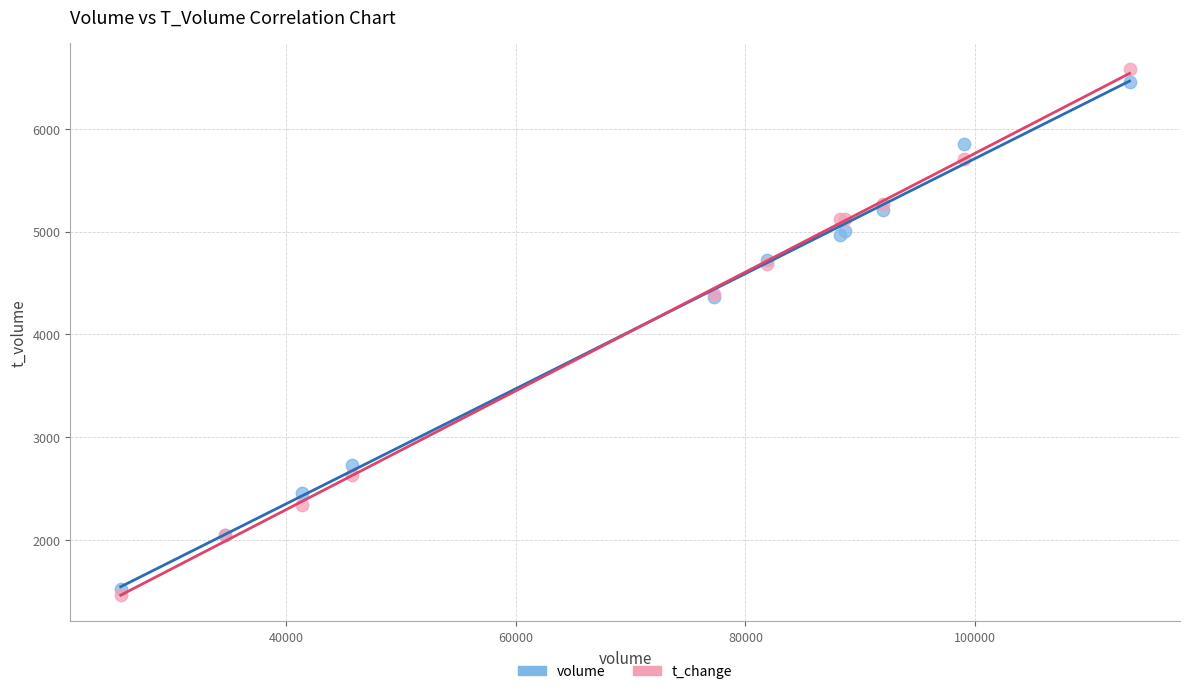

Which series reaches the minimum Y coordinate?

t_change